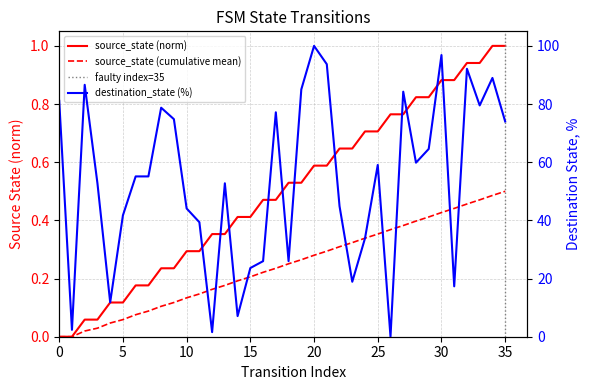

Between 8 and 16, which series saw the biggest shift?

destination_state